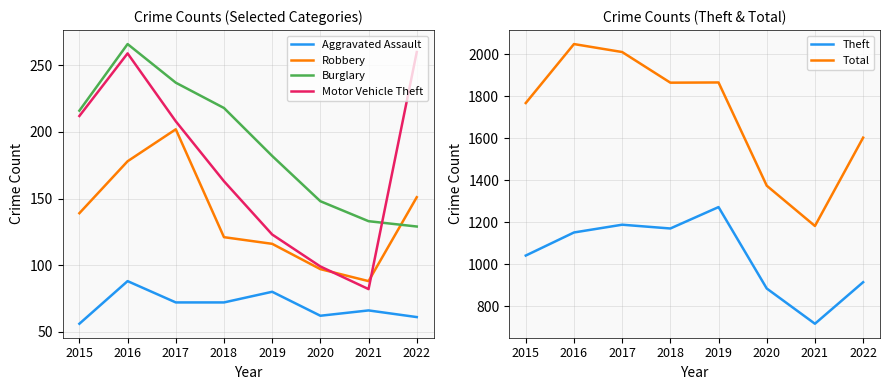

How many values in the Motor Vehicle Theft series exceed 208?

3